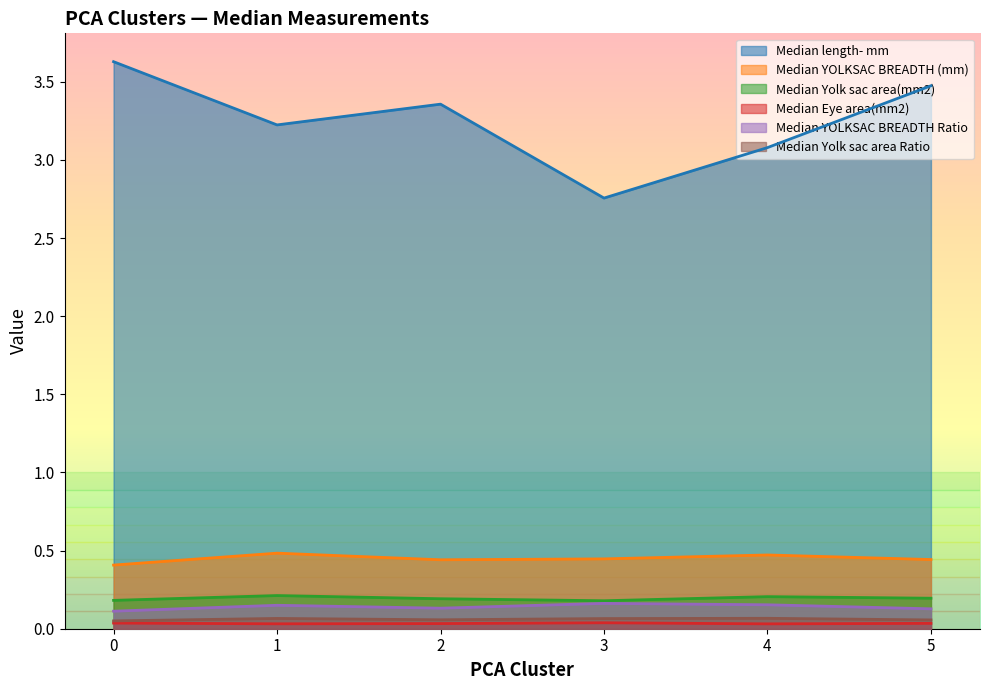

How many interior local valleys does the Median Eye area(mm2) series have?

2